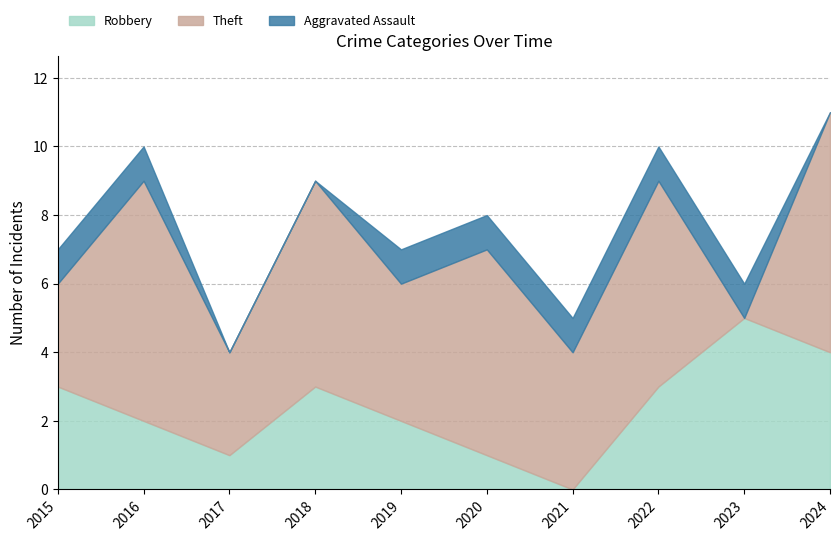

Reading left to right, transcribe all the data shown in this chart.

Robbery: 3	2	1	3	2	1	0	3	5	4
Theft: 3	7	3	6	4	6	4	6	0	7
Aggravated Assault: 1	1	0	0	1	1	1	1	1	0